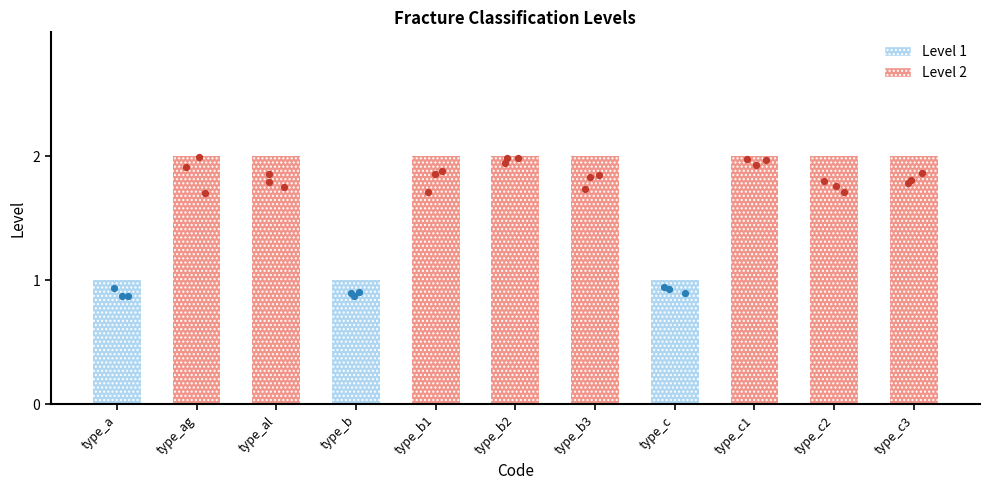

Approximately how many times larger is the value at type_c1 compared to type_c2?

1.0